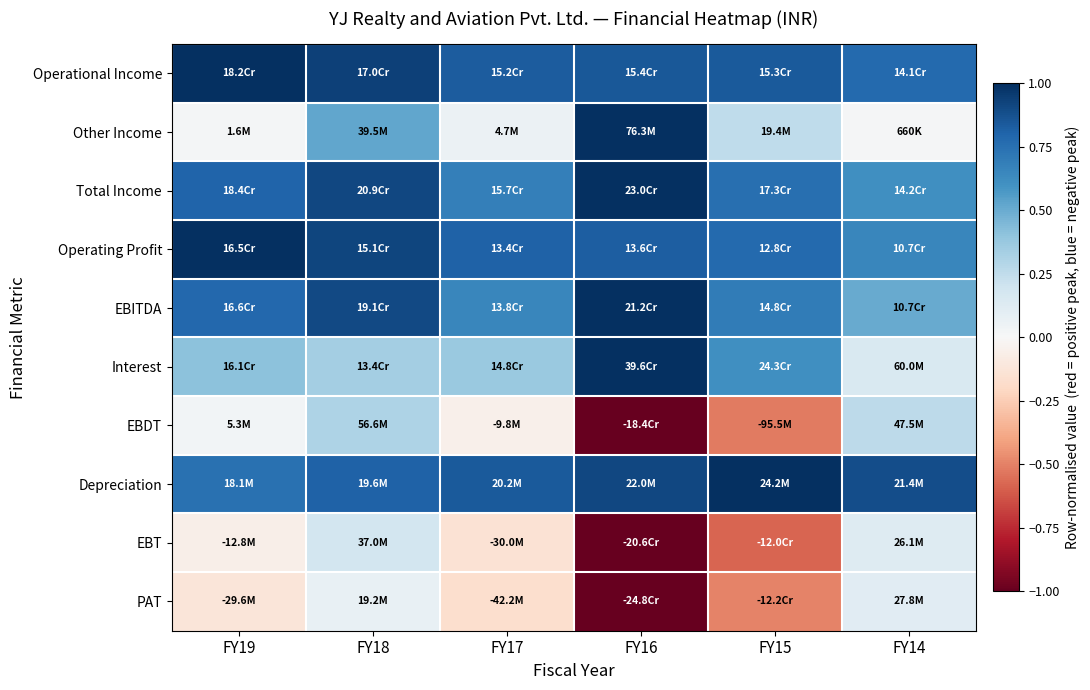

Count the number of categories in the chart.

6